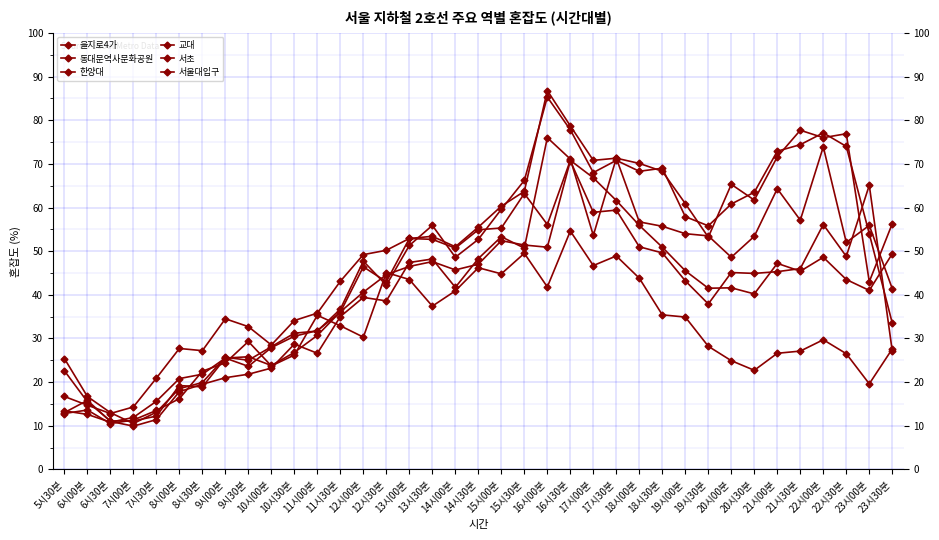

How many data points in 교대 are above 52?

19